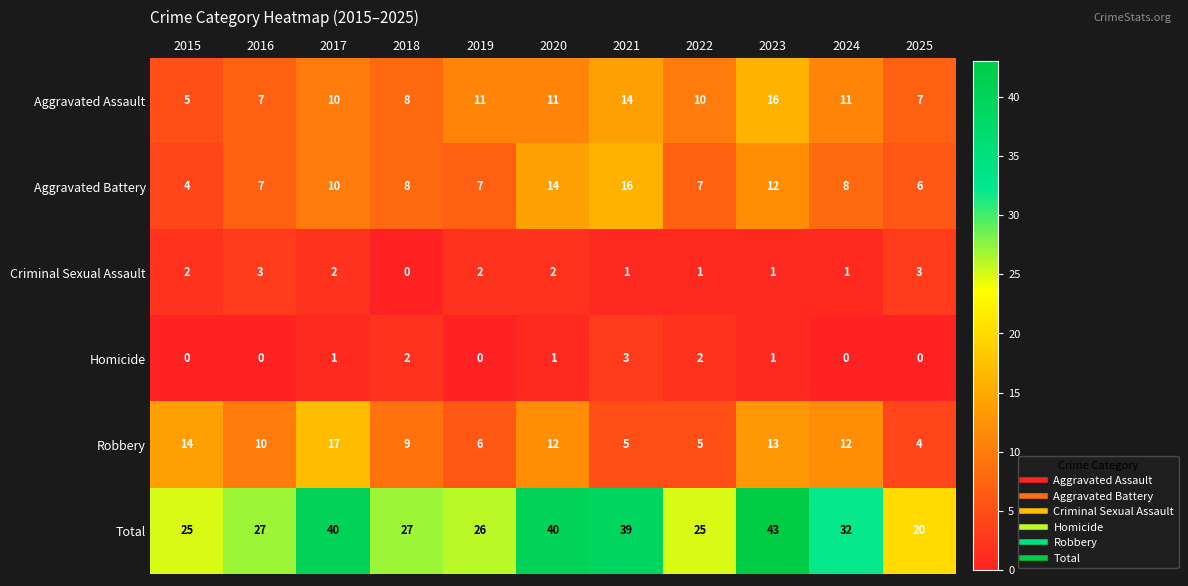

What is the difference between the maximum and minimum values in the Homicide series?

3